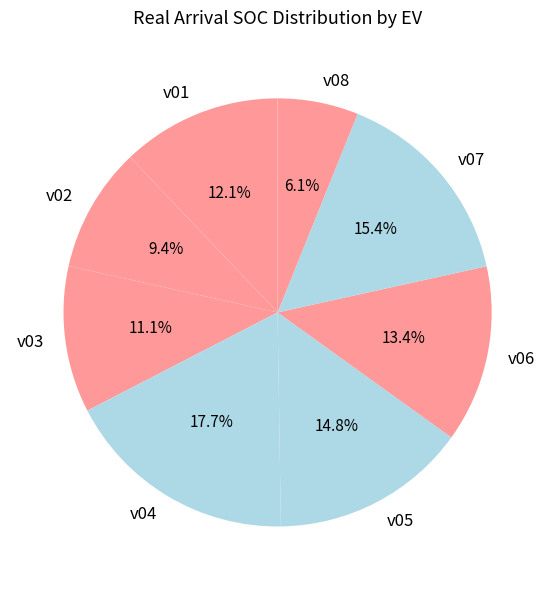

Which has a higher value, v01 or v07?

v07